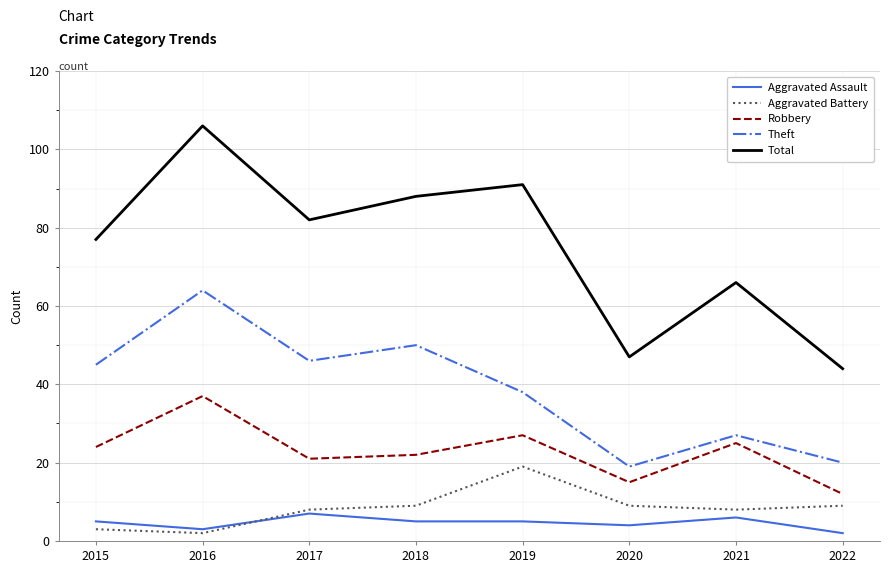

How many lines are shown in the chart?

5